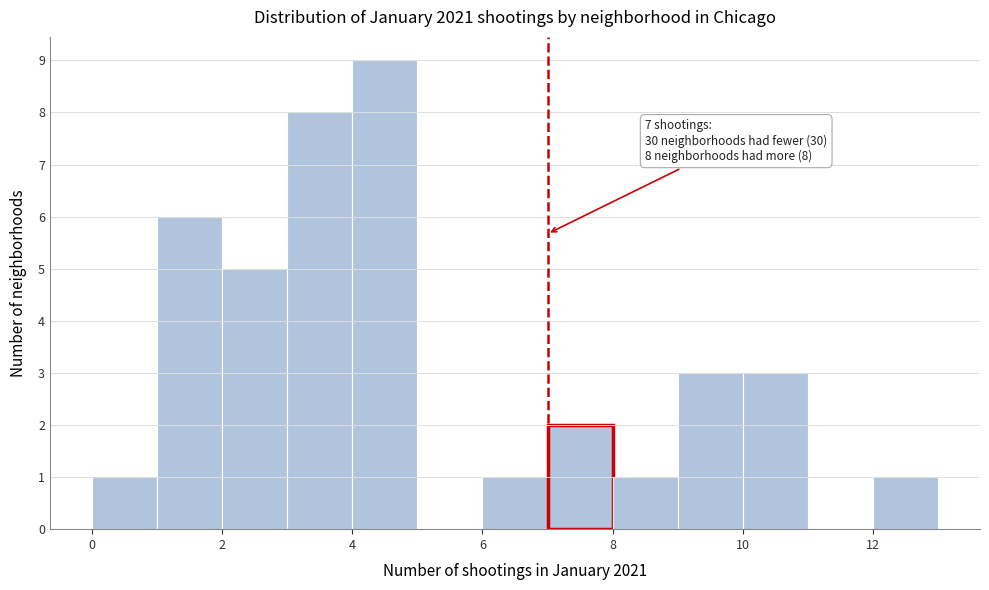

Which range on the x-axis has the tallest bar?

4 to 5